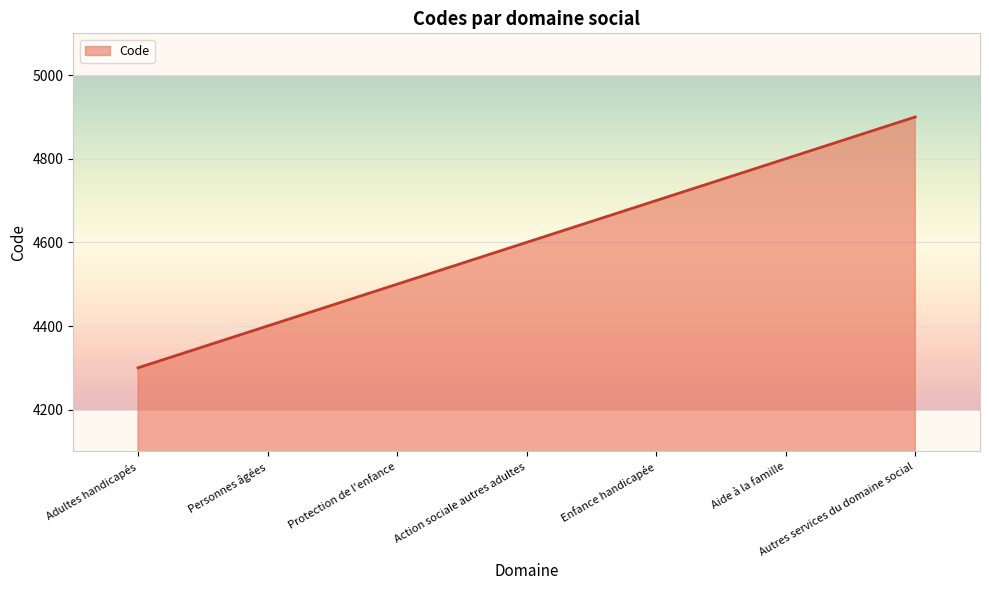

What is the sum of the values at Aide à la famille and Protection de l'enfance?

9300